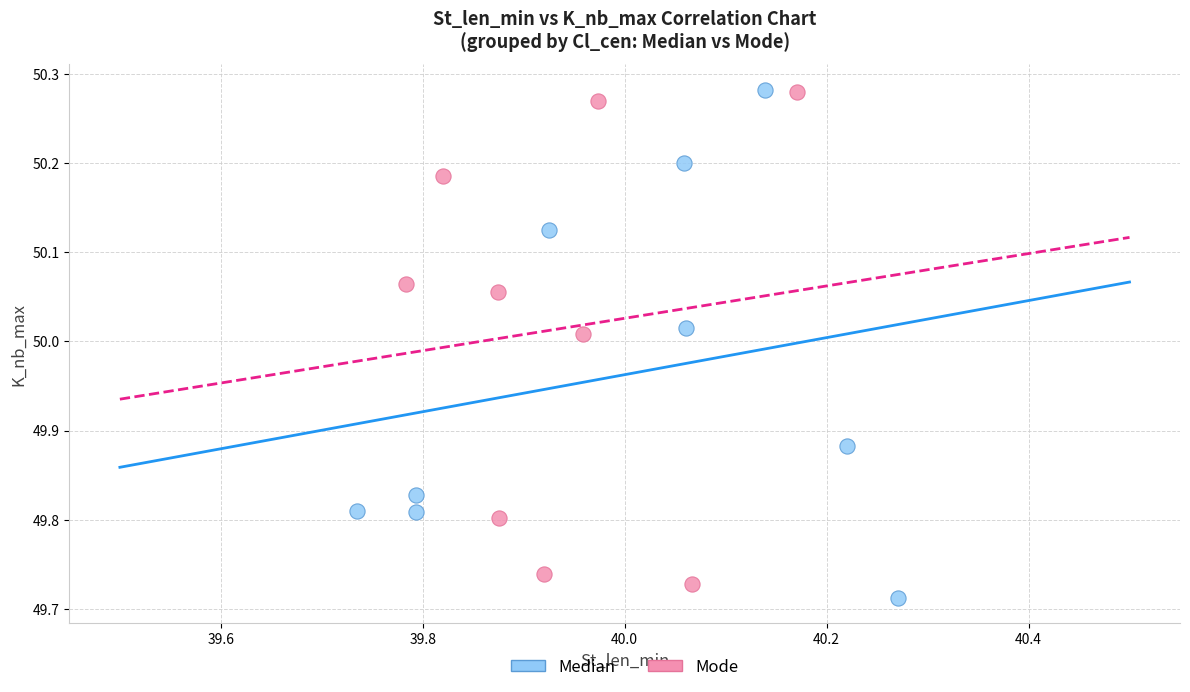

What are all the series names shown in the legend?

Median, Mode